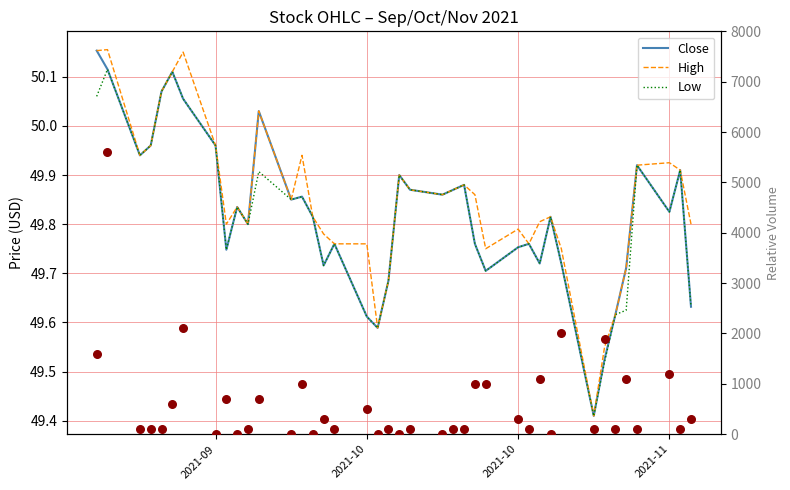

Is the value of Volume at 15 greater than the value of Low at 39?

Yes